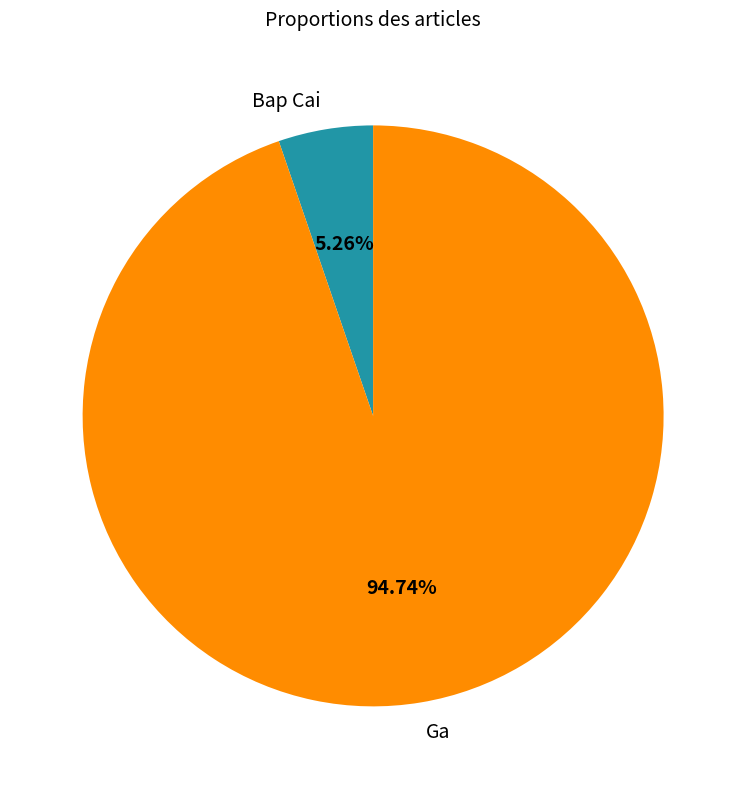

To the nearest percent, what portion does Ga represent?

95%